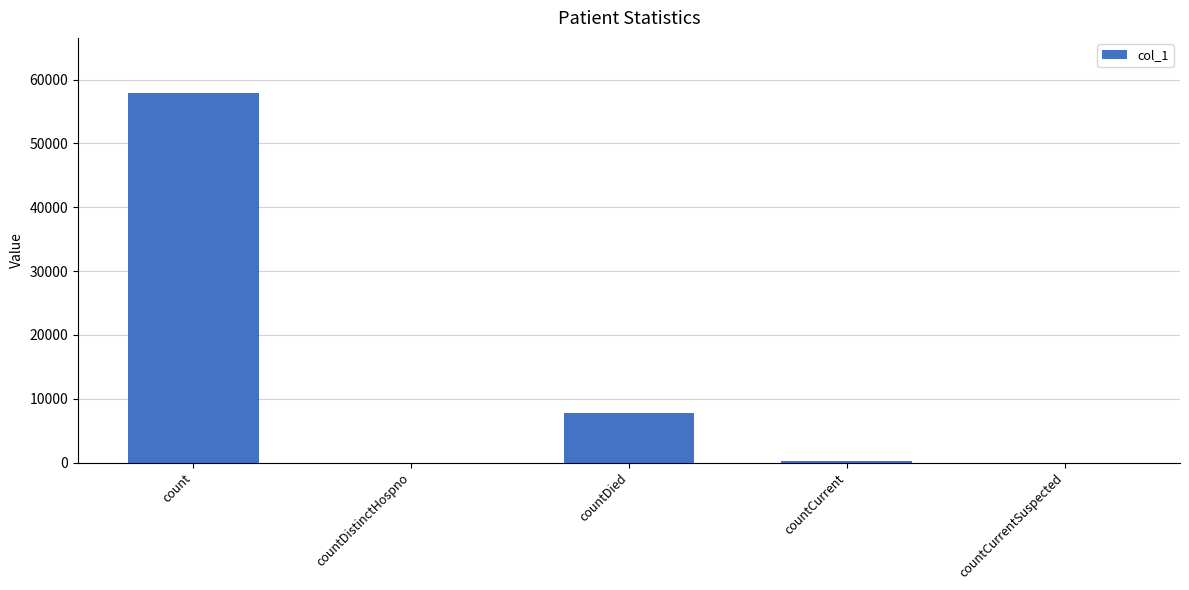

Reading left to right, what are all the values shown in this chart?

57853	0	7788	292	0